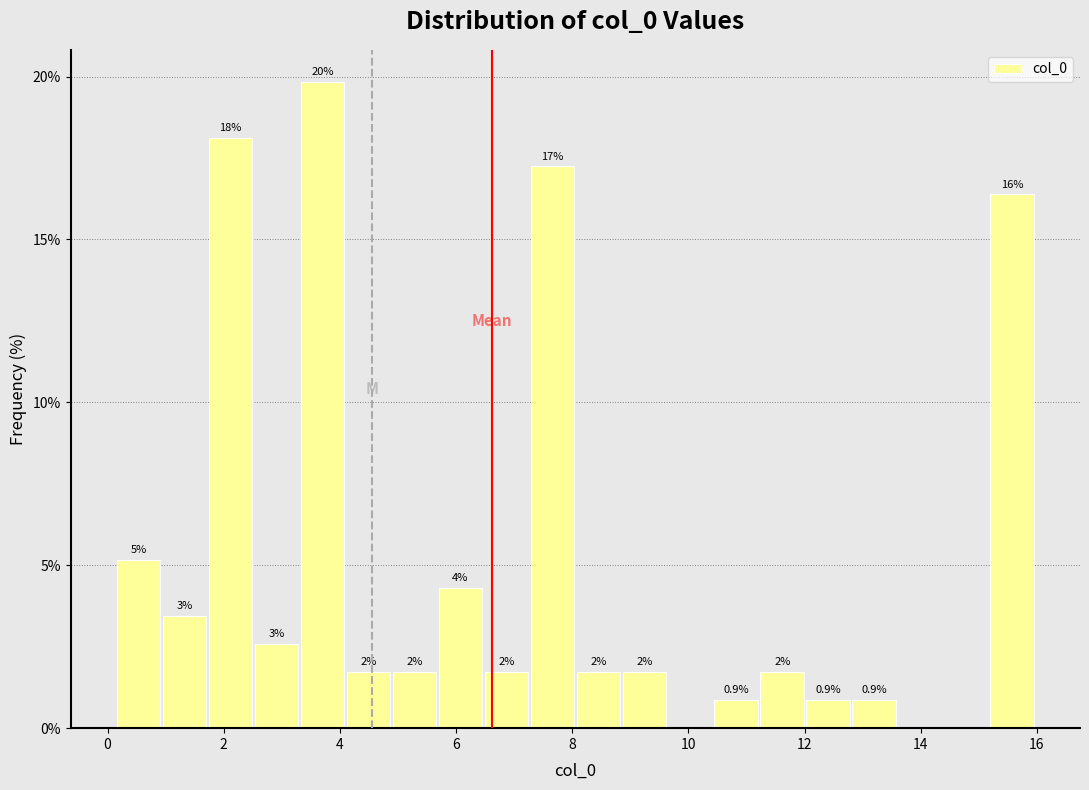

Read against the x-axis, roughly where is the centre of the tallest bar?

3.6